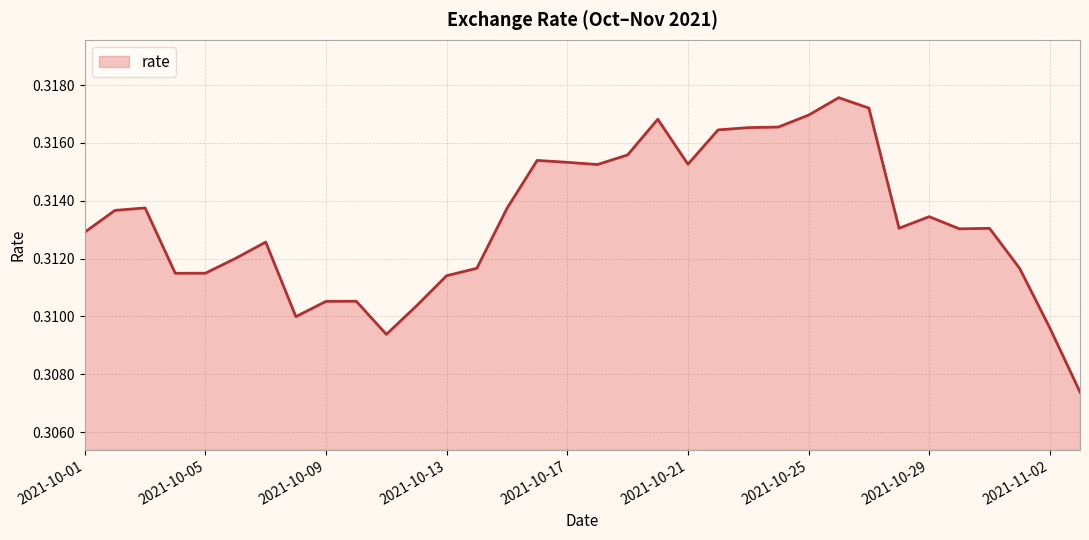

Does the chart display data point markers on the line(s)?

No